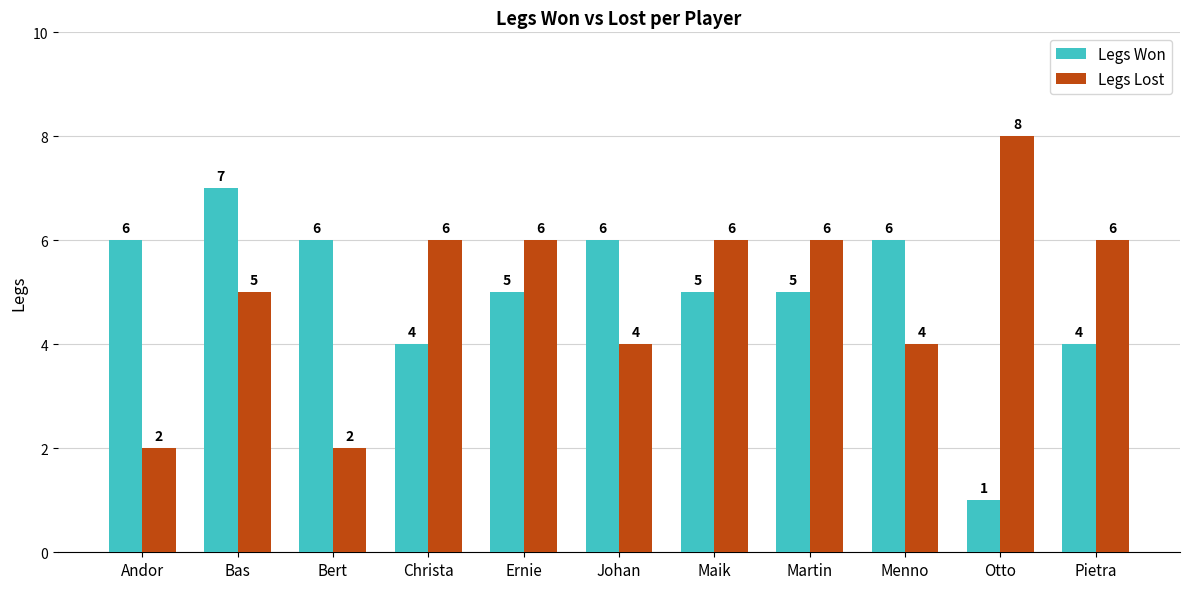

At which category is the sum across all series the highest?

Bas